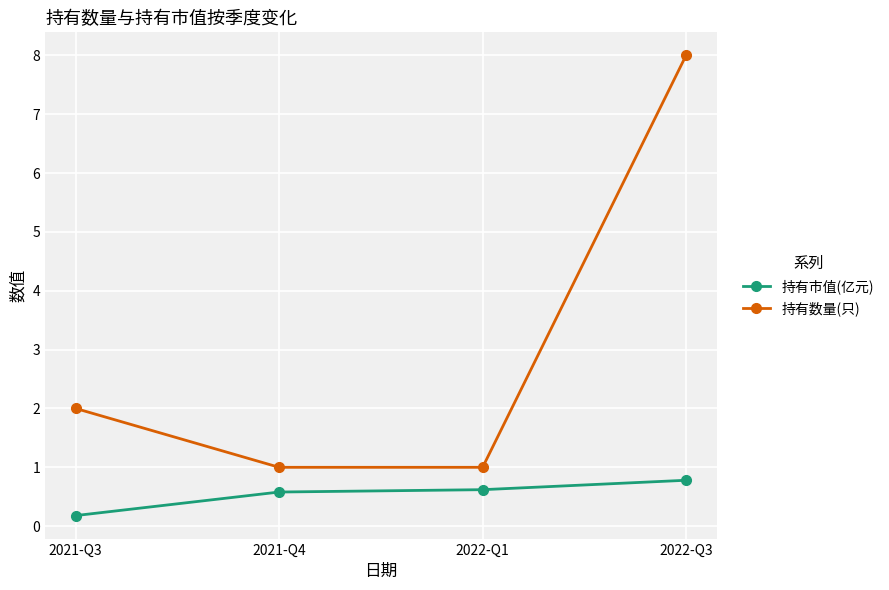

How many lines are shown in the chart?

2